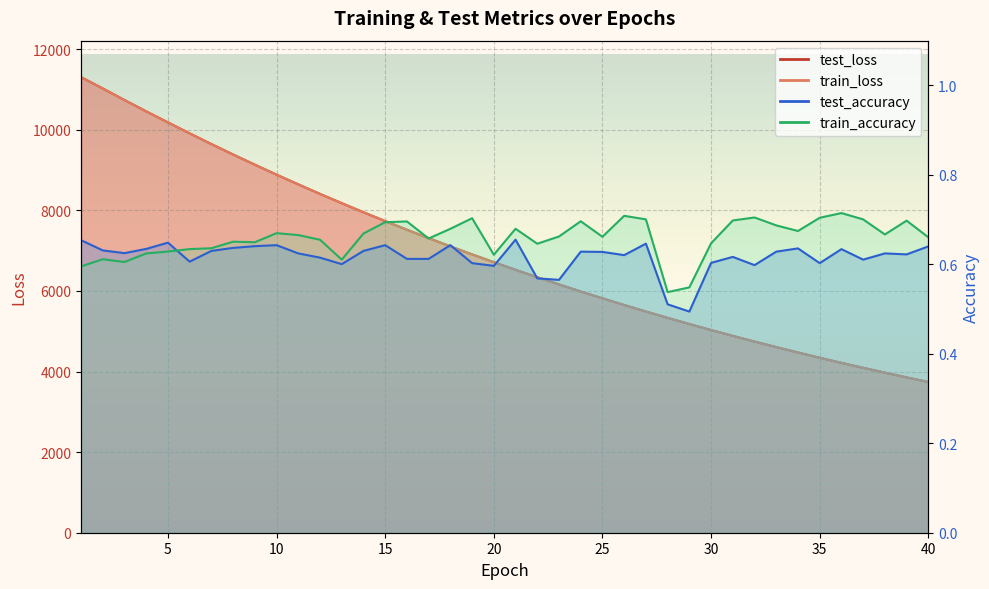

Where does the train_loss series first go above 6715?

1